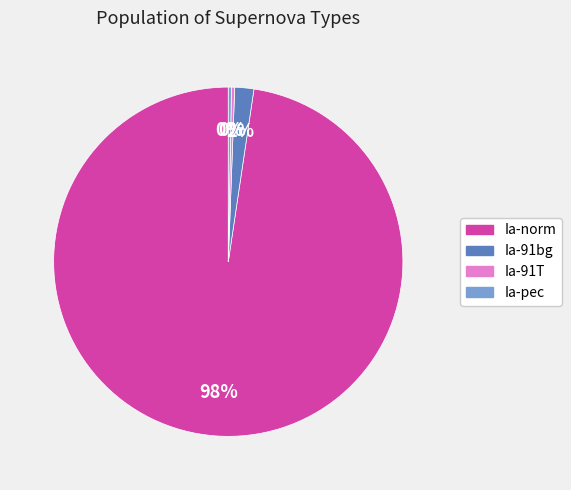

Which slice is the largest?

Ia-norm